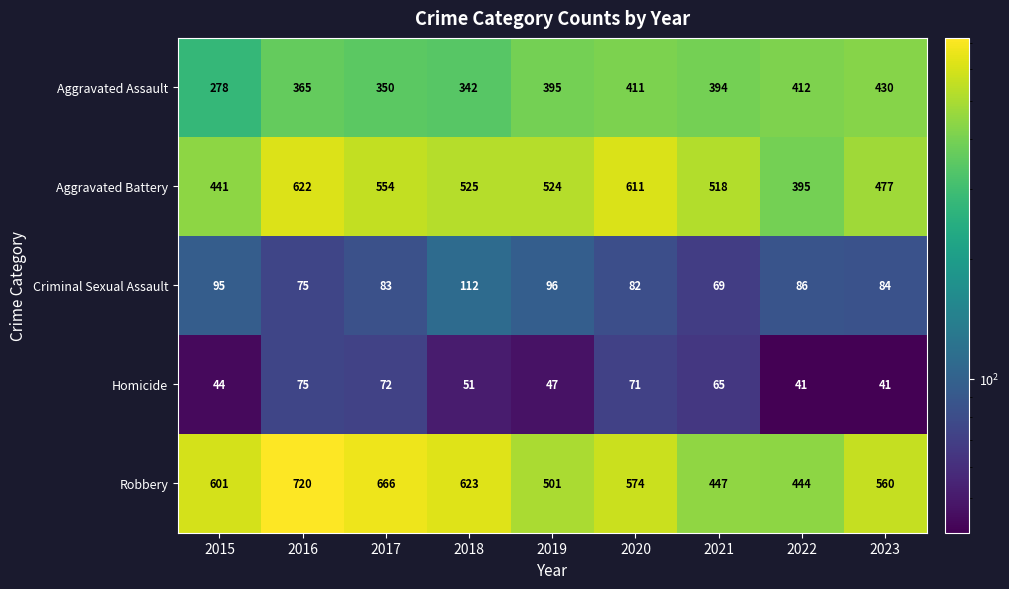

Between 2015 and 2019, which series saw the biggest shift?

Aggravated Assault